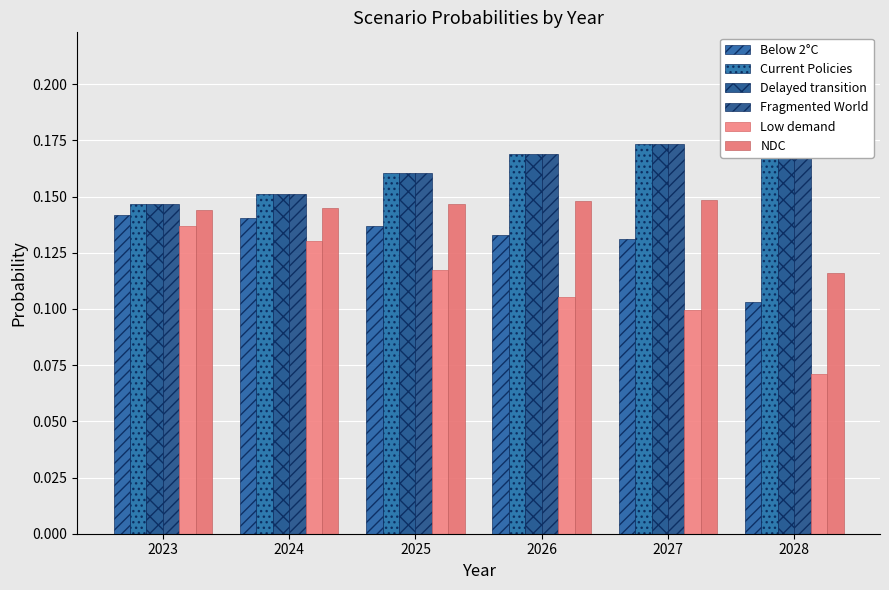

Which category has the lowest value across all series?

2028